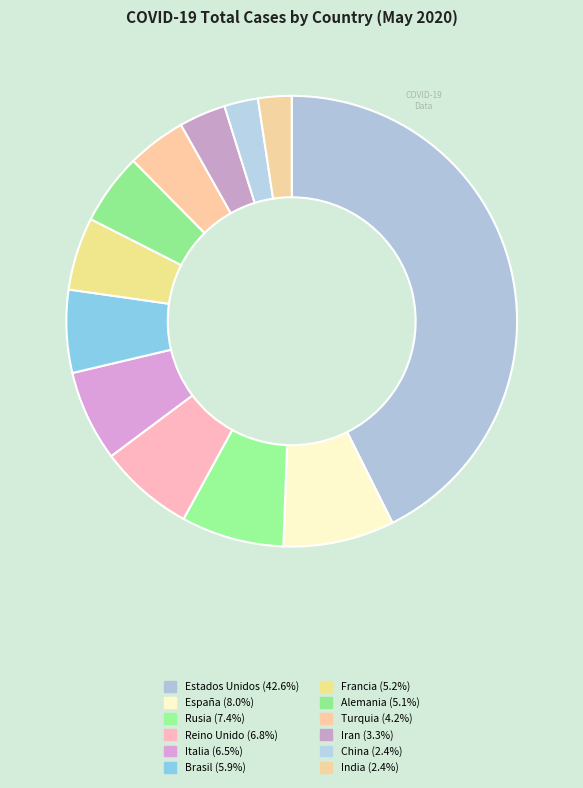

How many segments does this pie chart have?

12